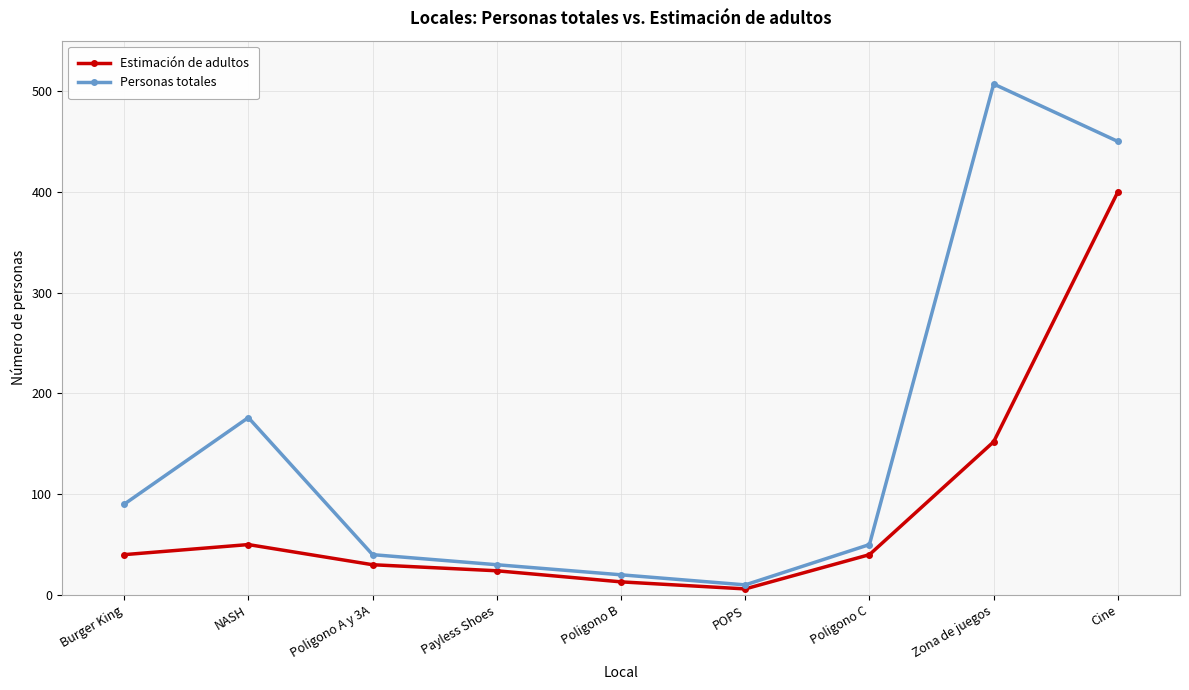

The value of Personas totales at Poligono C is 50. True or false?

True